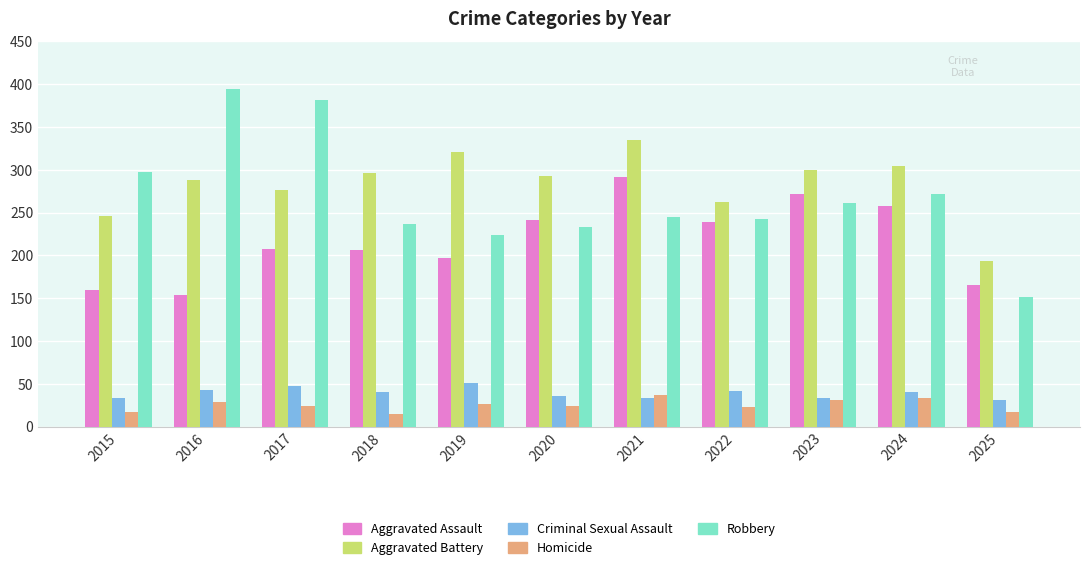

The value of Robbery at 2021 is 245. True or false?

True